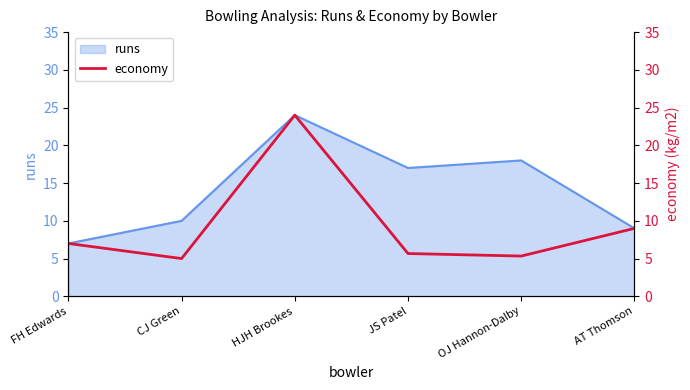

List the labels in order of runs value, largest first.

HJH Brookes, OJ Hannon-Dalby, JS Patel, CJ Green, AT Thomson, FH Edwards